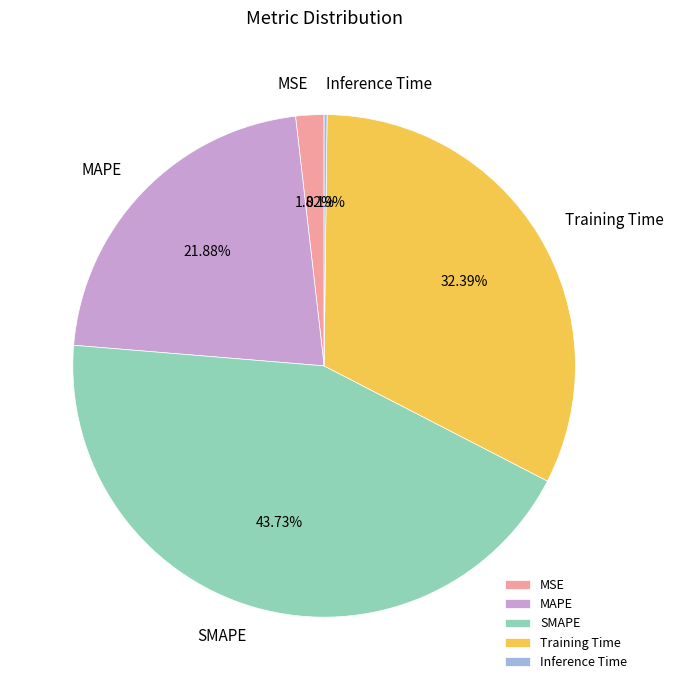

To the nearest percent, what is the difference between the SMAPE and MAPE slice percentages?

22%